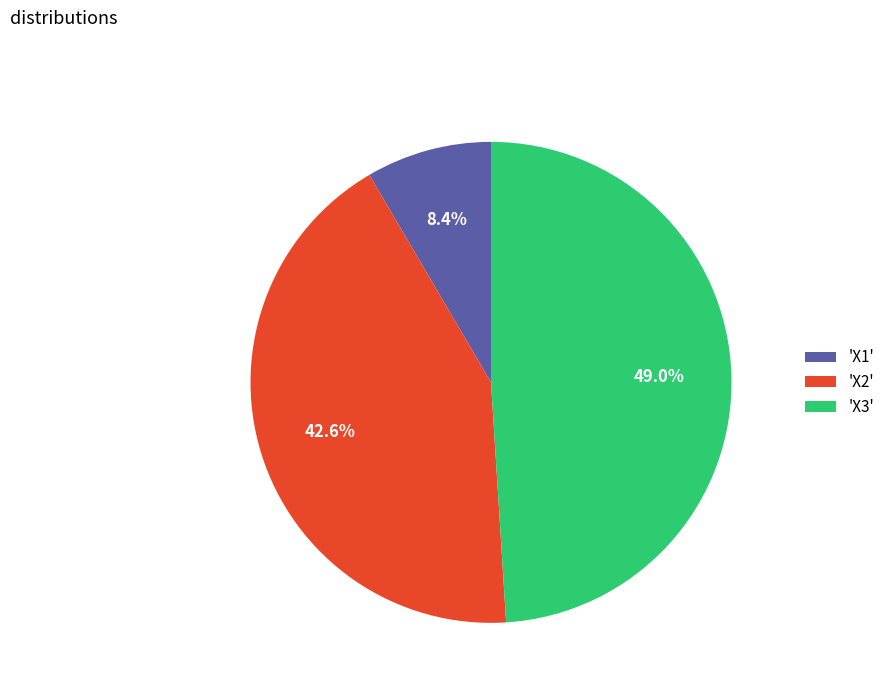

Which has a higher value, 'X3' or 'X1'?

'X3'